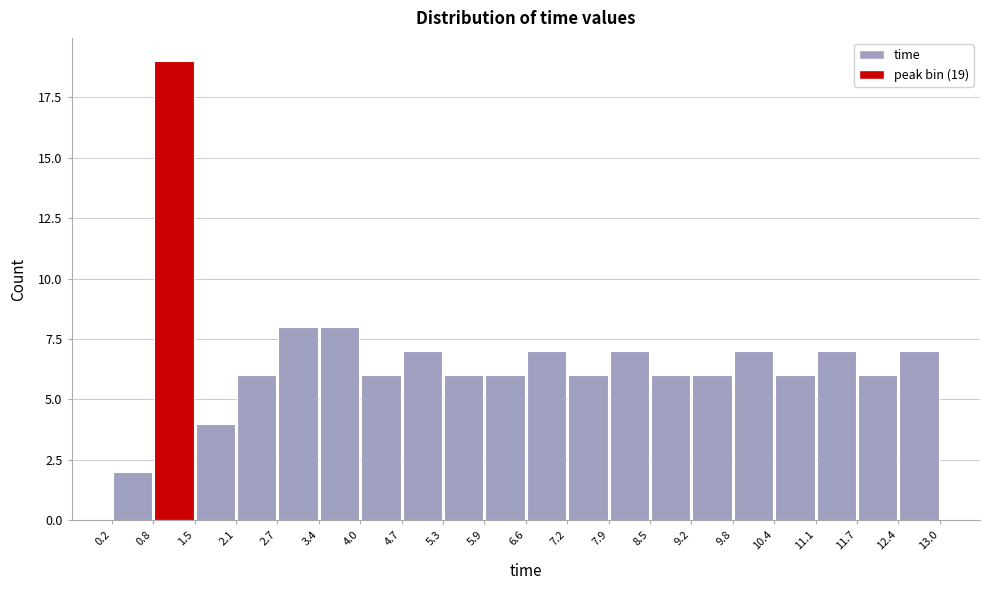

Which range on the x-axis has the tallest bar?

0.8 to 1.5